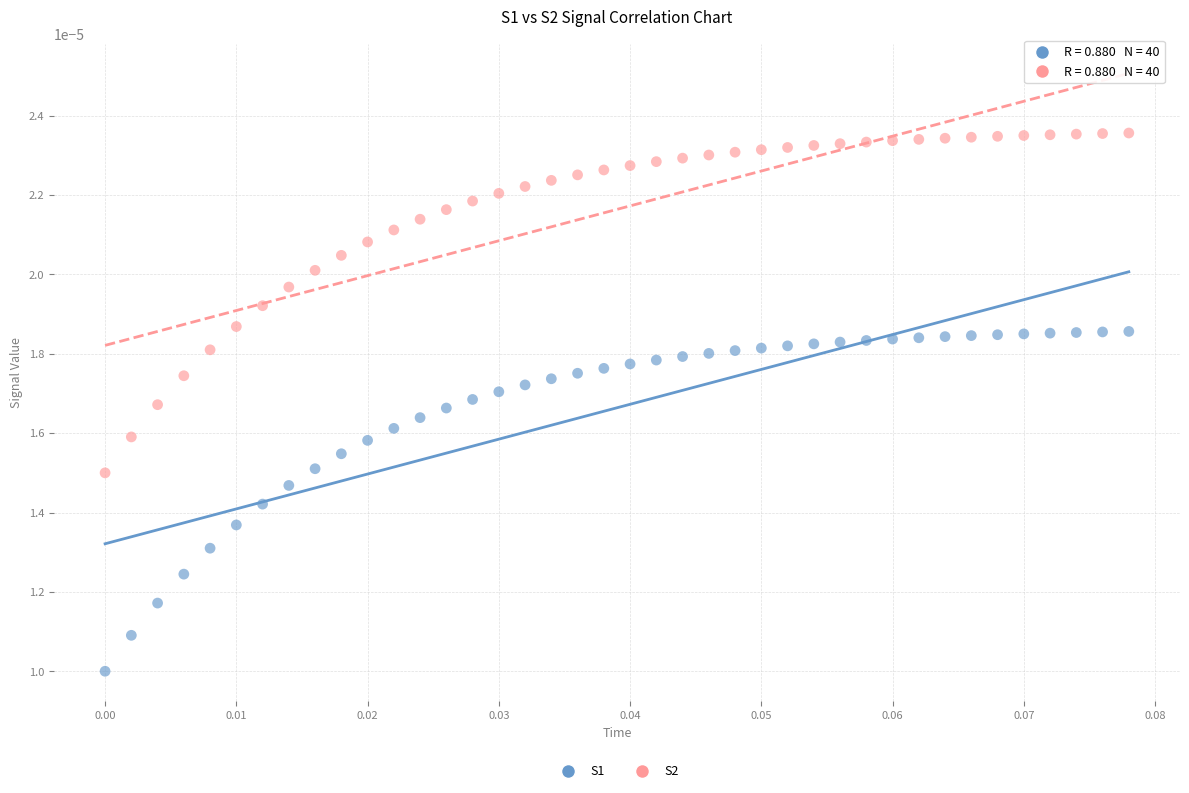

Which series reaches the maximum Y coordinate?

S2